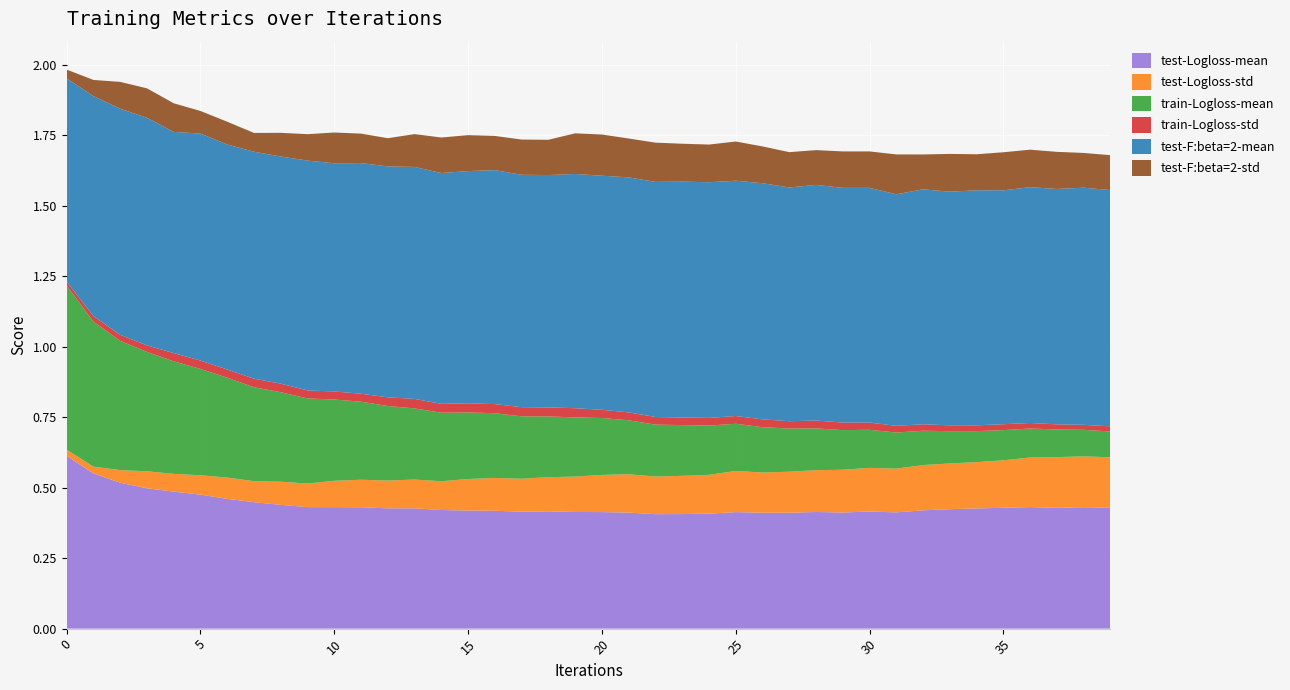

Reading left to right, transcribe all the data shown in this chart.

test-Logloss-mean: 0.6	0.6	0.5	0.5	0.5	0.5	0.5	0.4	0.4	0.4	0.4	0.4	0.4	0.4	0.4	0.4	0.4	0.4	0.4	0.4	0.4	0.4	0.4	0.4	0.4	0.4	0.4	0.4	0.4	0.4	0.4	0.4	0.4	0.4	0.4	0.4	0.4	0.4	0.4	0.4
test-Logloss-std: 0.0	0.0	0.0	0.1	0.1	0.1	0.1	0.1	0.1	0.1	0.1	0.1	0.1	0.1	0.1	0.1	0.1	0.1	0.1	0.1	0.1	0.1	0.1	0.1	0.1	0.1	0.1	0.1	0.1	0.2	0.2	0.2	0.2	0.2	0.2	0.2	0.2	0.2	0.2	0.2
train-Logloss-mean: 0.6	0.5	0.5	0.4	0.4	0.4	0.4	0.3	0.3	0.3	0.3	0.3	0.3	0.3	0.2	0.2	0.2	0.2	0.2	0.2	0.2	0.2	0.2	0.2	0.2	0.2	0.2	0.2	0.1	0.1	0.1	0.1	0.1	0.1	0.1	0.1	0.1	0.1	0.1	0.1
train-Logloss-std: 0.0	0.0	0.0	0.0	0.0	0.0	0.0	0.0	0.0	0.0	0.0	0.0	0.0	0.0	0.0	0.0	0.0	0.0	0.0	0.0	0.0	0.0	0.0	0.0	0.0	0.0	0.0	0.0	0.0	0.0	0.0	0.0	0.0	0.0	0.0	0.0	0.0	0.0	0.0	0.0
test-F:beta=2-mean: 0.7	0.8	0.8	0.8	0.8	0.8	0.8	0.8	0.8	0.8	0.8	0.8	0.8	0.8	0.8	0.8	0.8	0.8	0.8	0.8	0.8	0.8	0.8	0.8	0.8	0.8	0.8	0.8	0.8	0.8	0.8	0.8	0.8	0.8	0.8	0.8	0.8	0.8	0.8	0.8
test-F:beta=2-std: 0.0	0.1	0.1	0.1	0.1	0.1	0.1	0.1	0.1	0.1	0.1	0.1	0.1	0.1	0.1	0.1	0.1	0.1	0.1	0.1	0.1	0.1	0.1	0.1	0.1	0.1	0.1	0.1	0.1	0.1	0.1	0.1	0.1	0.1	0.1	0.1	0.1	0.1	0.1	0.1